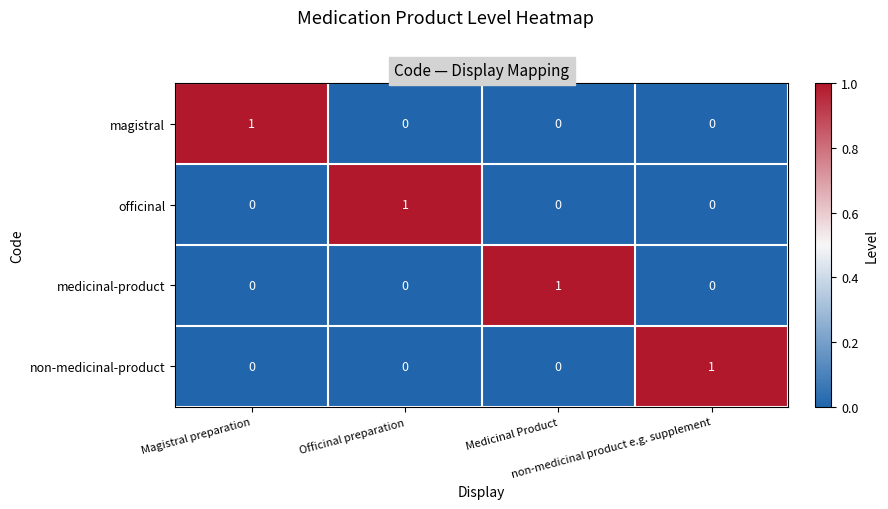

At how many categories does at least one series exceed 0?

4